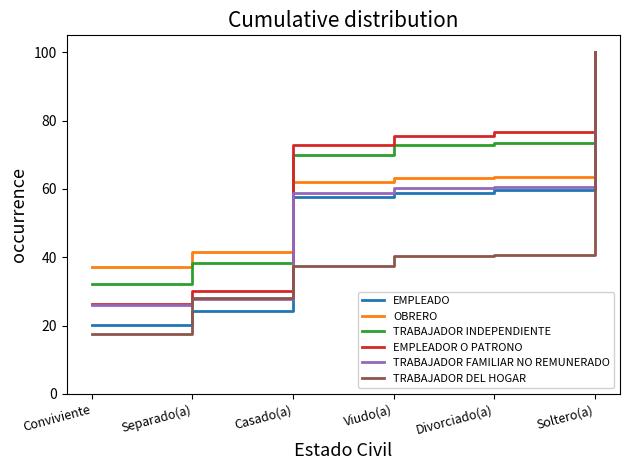

What is the maximum value shown in the chart?

100.0